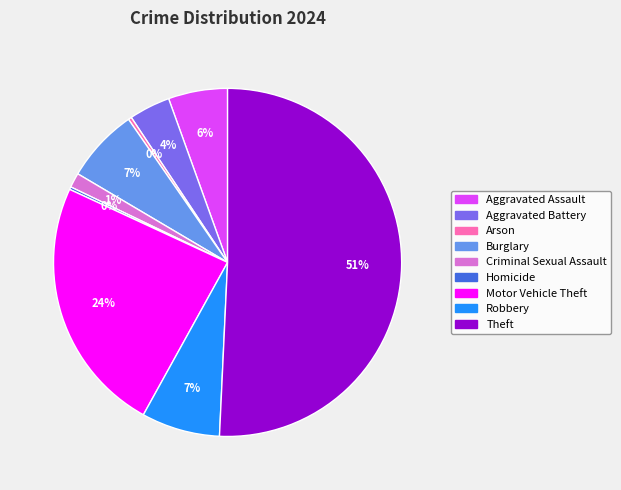

Combined, do Criminal Sexual Assault and Aggravated Battery account for over 50%?

No